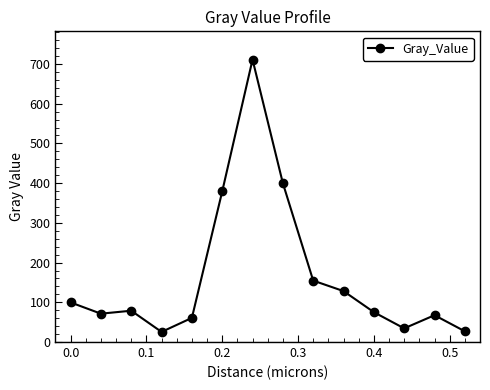

What is the average value?

165.2